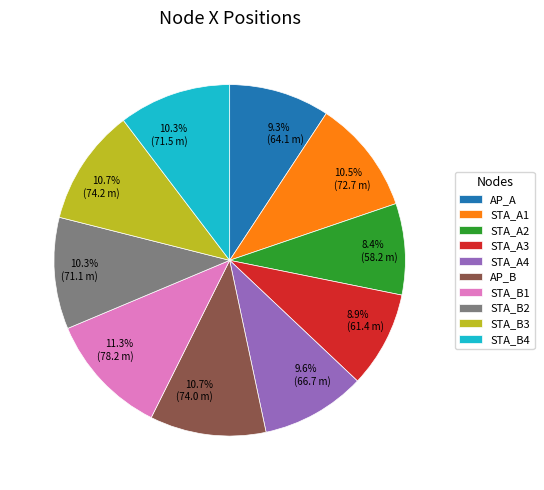

How many slices are in this pie chart?

10